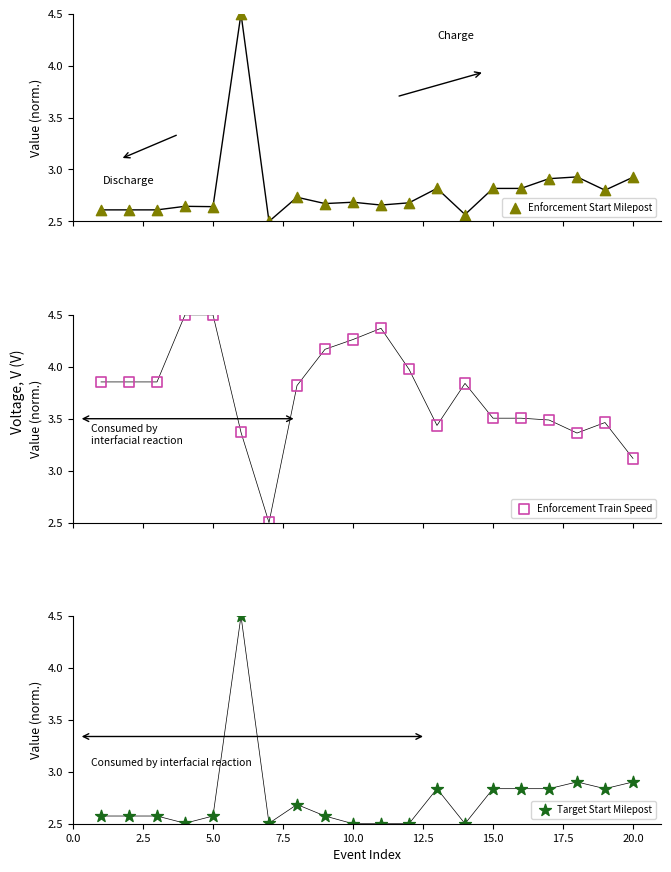

What are all the series names shown in the legend?

Enforcement Start Milepost, Enforcement Train Speed, Target Start Milepost